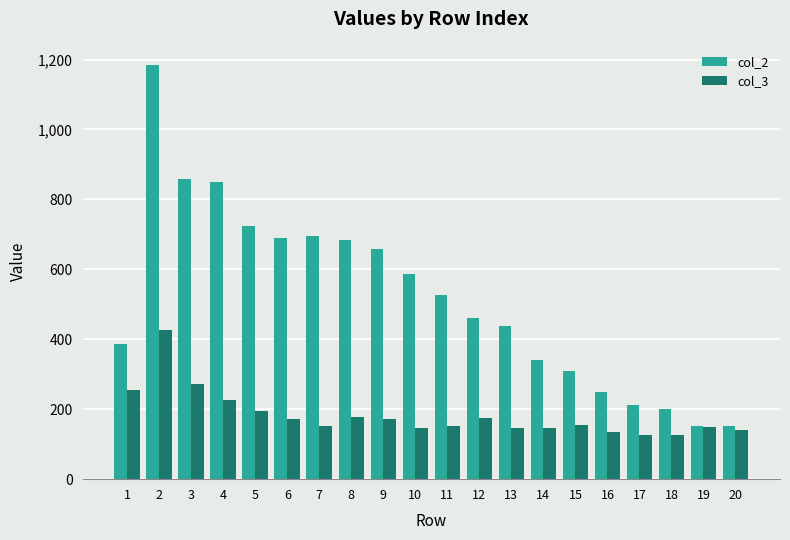

Rank the series by their average value, from highest to lowest.

col_2, col_3